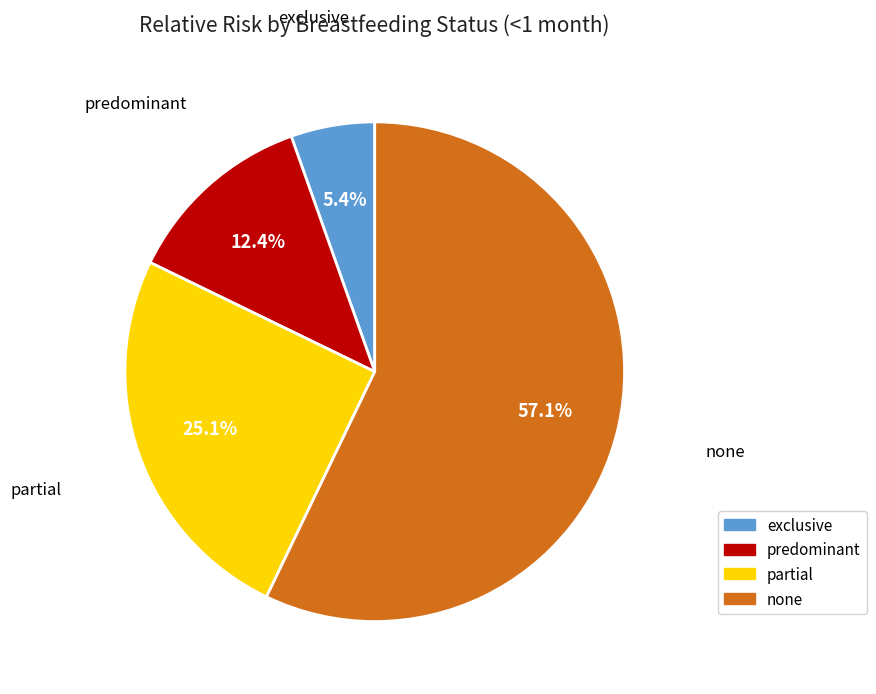

To the nearest percent, what portion does predominant represent?

12%